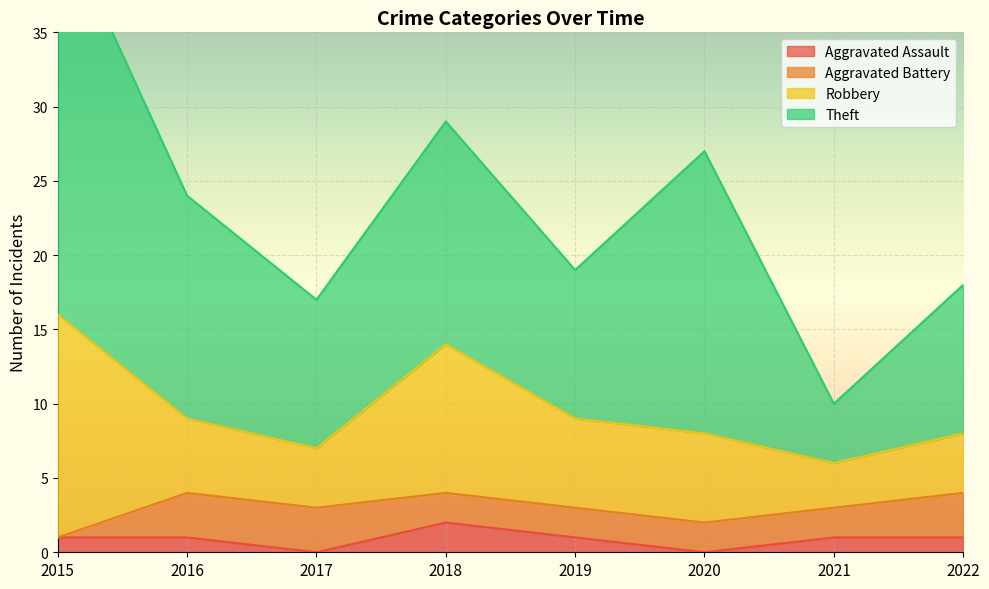

Is it true that Aggravated Assault equals 1 at 2016?

True